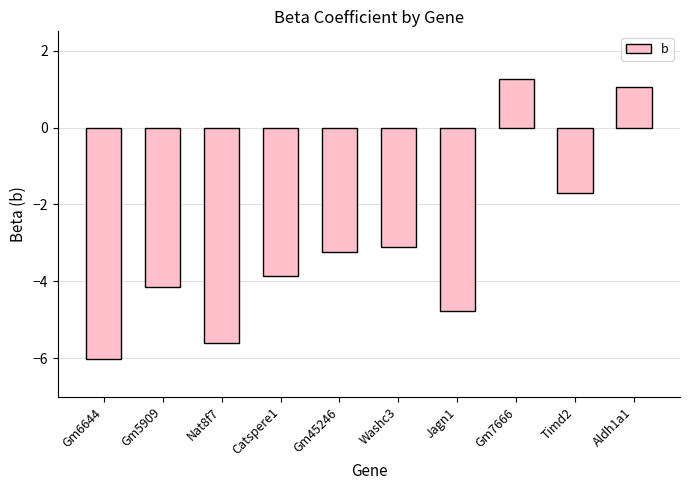

What is the minimum value shown in the chart?

-6.0